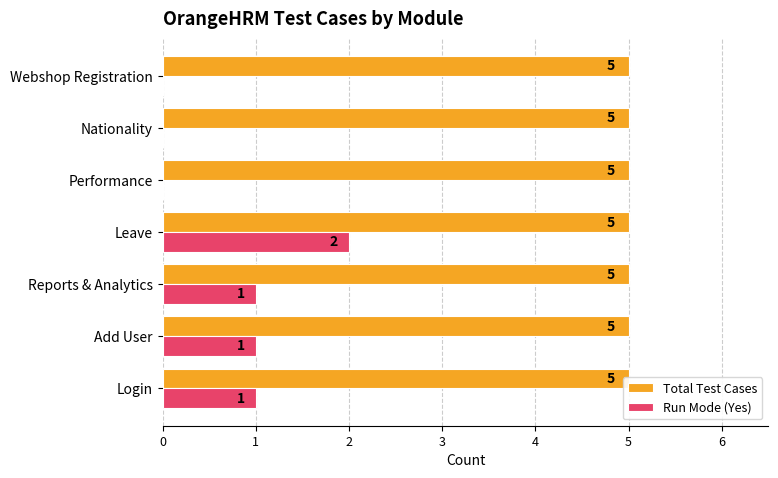

Reading left to right, list all the values displayed in this chart.

Total Test Cases: 0.4	0.4	0.4	0.4	0.4	0.4	0.4
Run Mode (Yes): 1.0	1.0	1.0	2.0	0.0	0.0	0.0